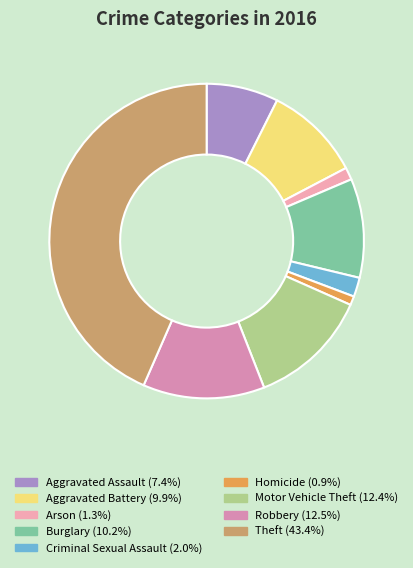

How many slices are in this pie chart?

9